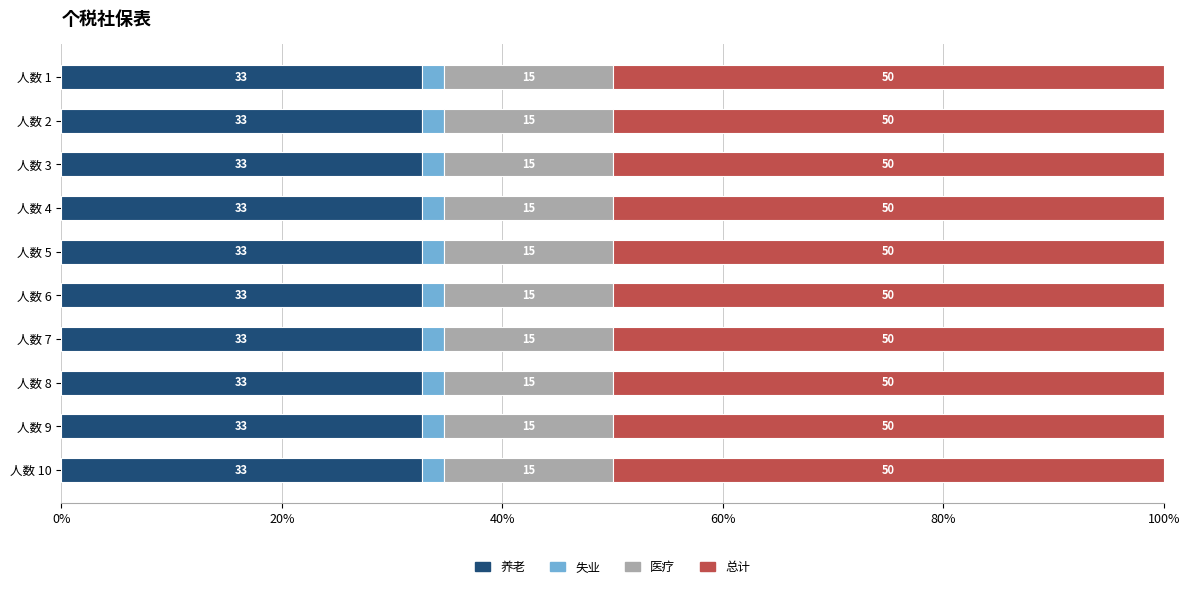

Which series has the largest range (max minus min)?

总计